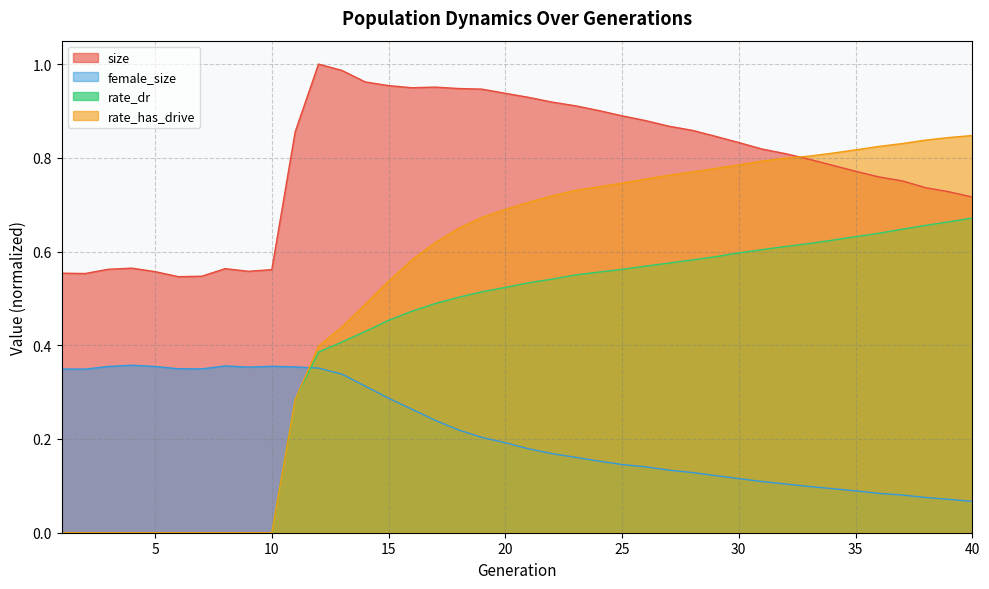

Where is the first local maximum for size?

4